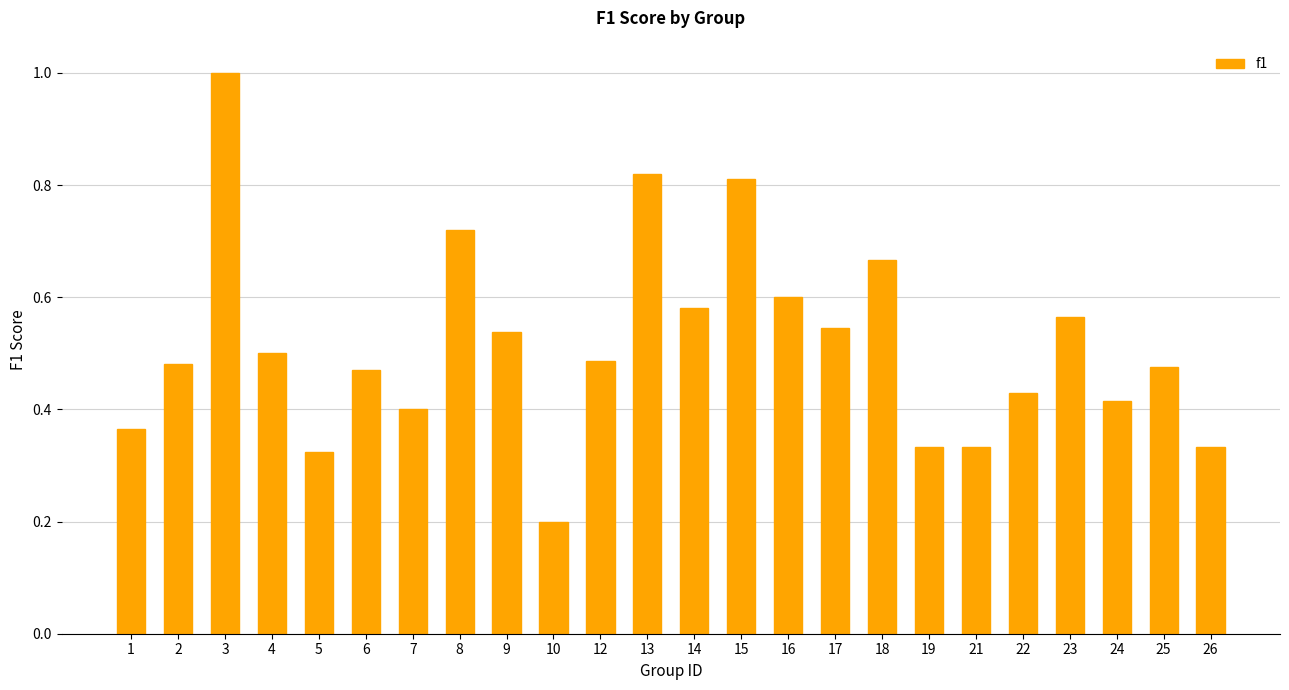

At which category does the chart reach its minimum across all series?

10